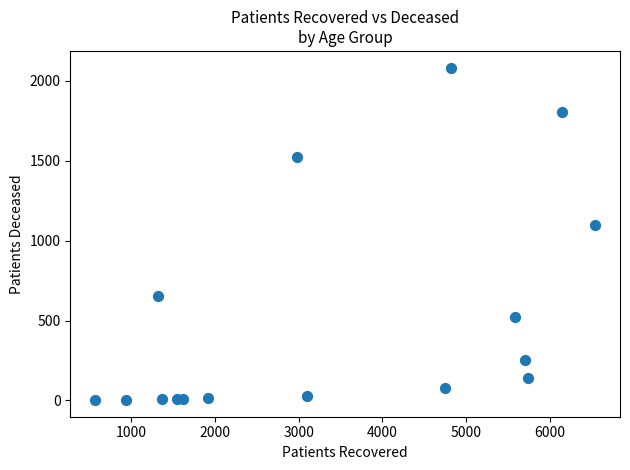

What is the range of X values (max minus min)?

5976